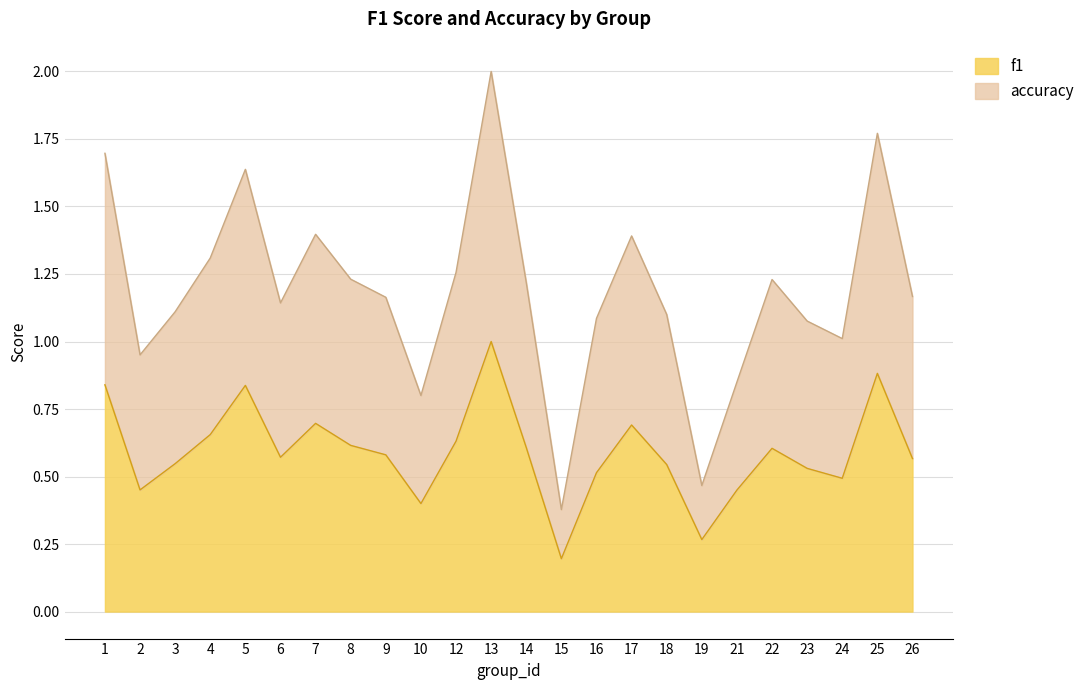

True or false: accuracy and f1 cross at least once.

False